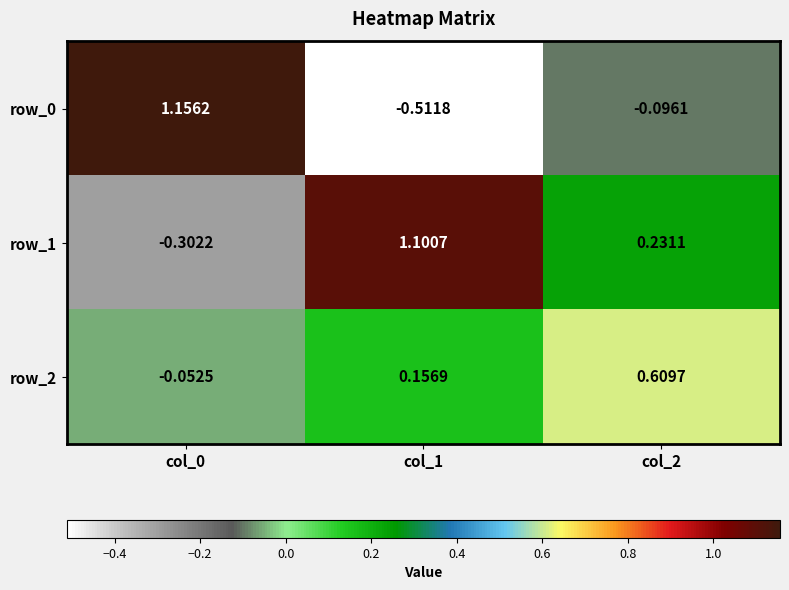

Is the value of row_1 at col_0 greater than the value of row_2 at col_1?

No